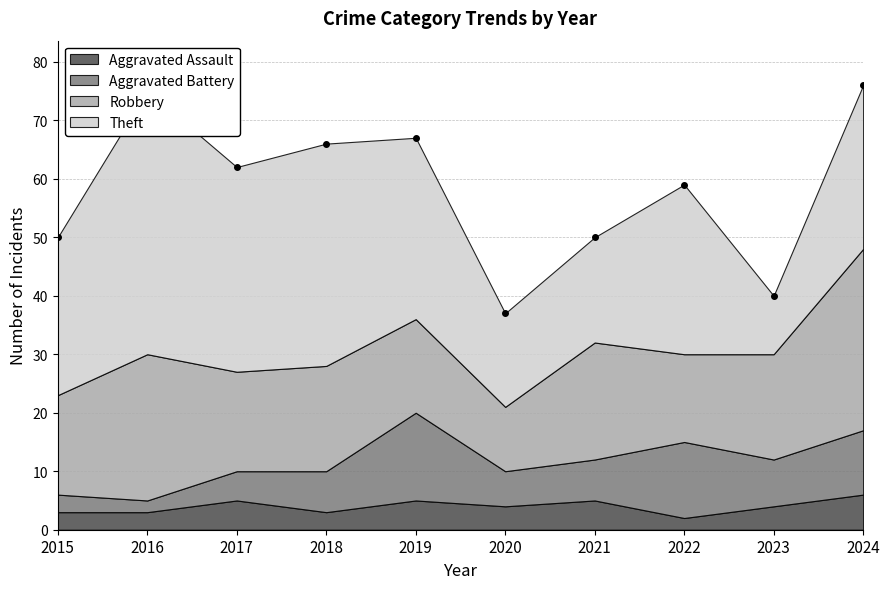

In Aggravated Assault, how many points are lower than both neighbors (excluding endpoints)?

3